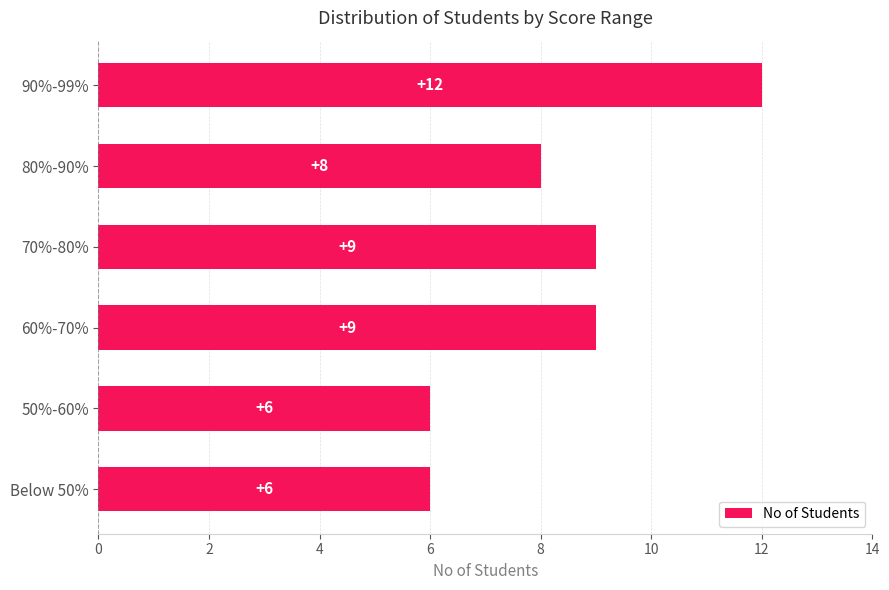

Is it true that the value at 70%-80% is 9?

True